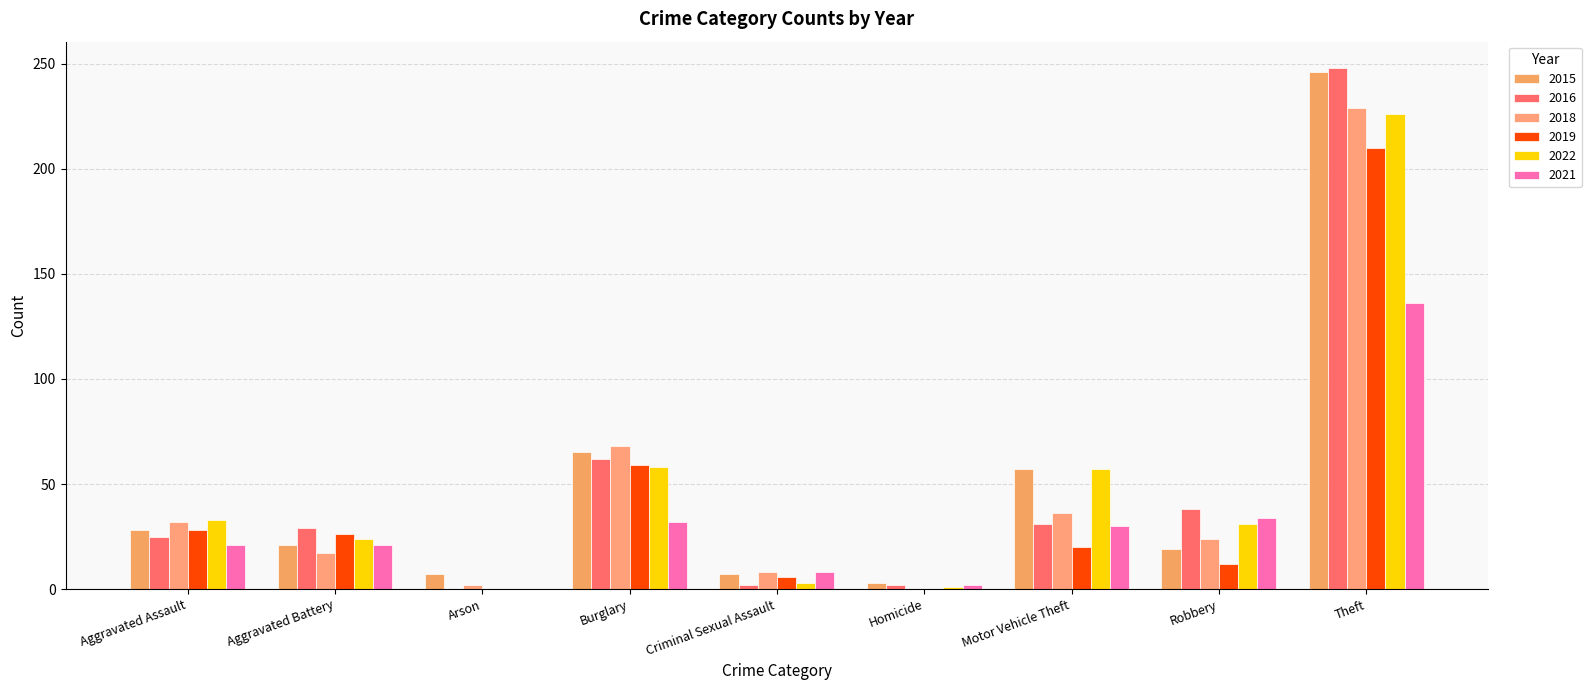

Does the chart contain stacked bars?

No